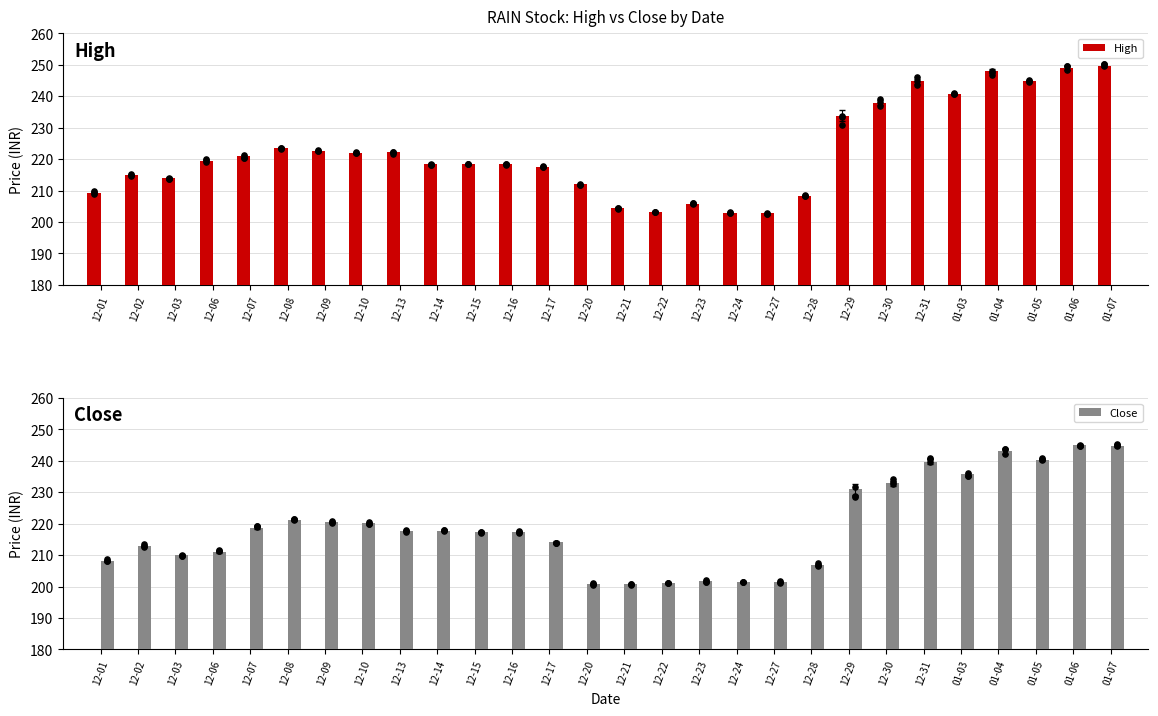

Which series has the widest spread of Y values?

High